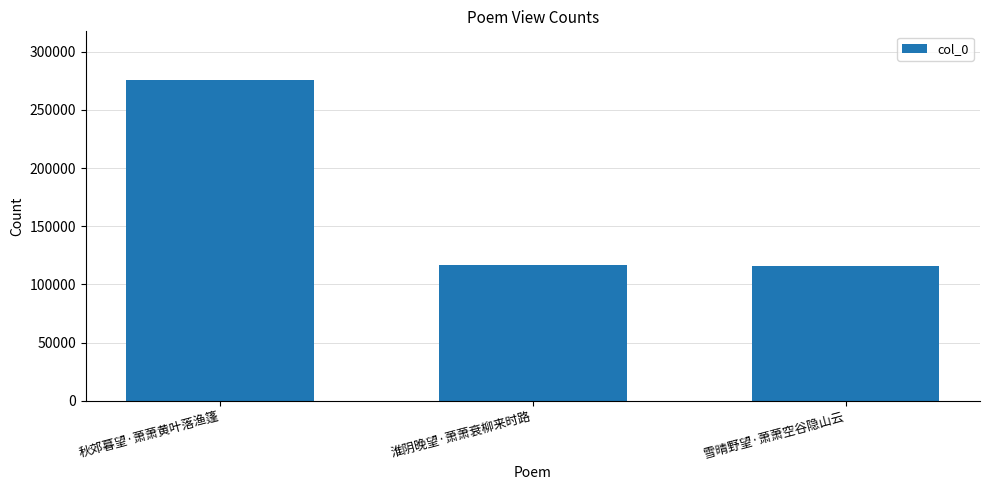

What is the difference between the maximum and minimum values?

160204